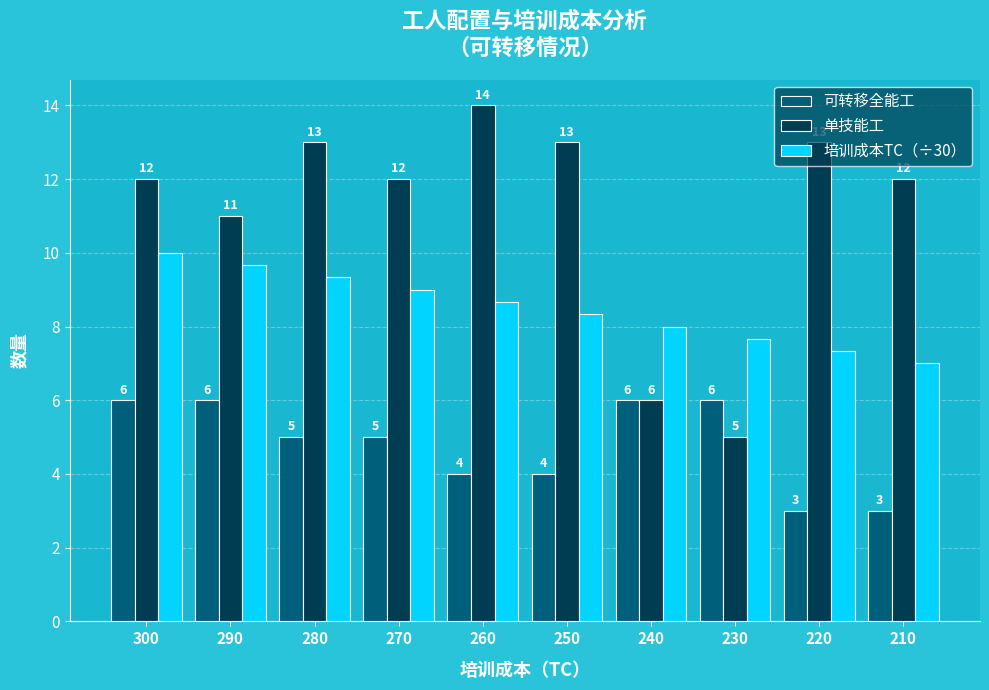

What are all the series names shown in the legend?

可转移全能工, 单技能工, 培训成本TC（÷30）